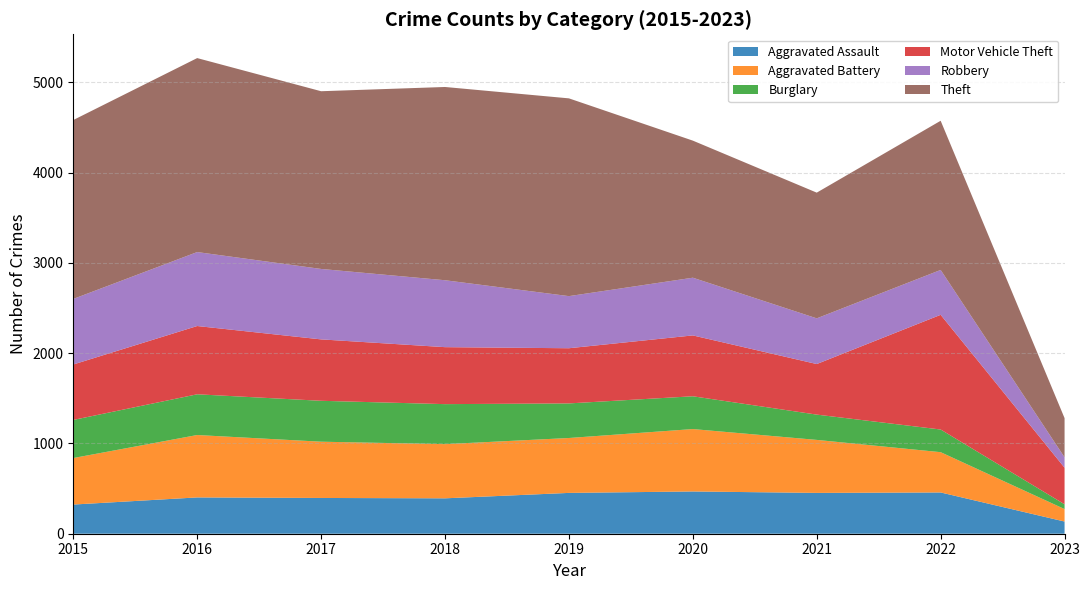

Reading right to left, list all the values displayed in this chart.

Aggravated Assault: 2023=135	2022=457	2021=452	2020=468	2019=452	2018=392	2017=396	2016=402	2015=323
Aggravated Battery: 2023=138	2022=446	2021=587	2020=691	2019=608	2018=600	2017=623	2016=691	2015=515
Burglary: 2023=53	2022=251	2021=280	2020=363	2019=383	2018=443	2017=453	2016=451	2015=422
Motor Vehicle Theft: 2023=405	2022=1270	2021=560	2020=674	2019=611	2018=631	2017=680	2016=756	2015=614
Robbery: 2023=115	2022=497	2021=506	2020=639	2019=577	2018=741	2017=780	2016=819	2015=726
Theft: 2023=434	2022=1652	2021=1392	2020=1518	2019=2190	2018=2140	2017=1968	2016=2148	2015=1981